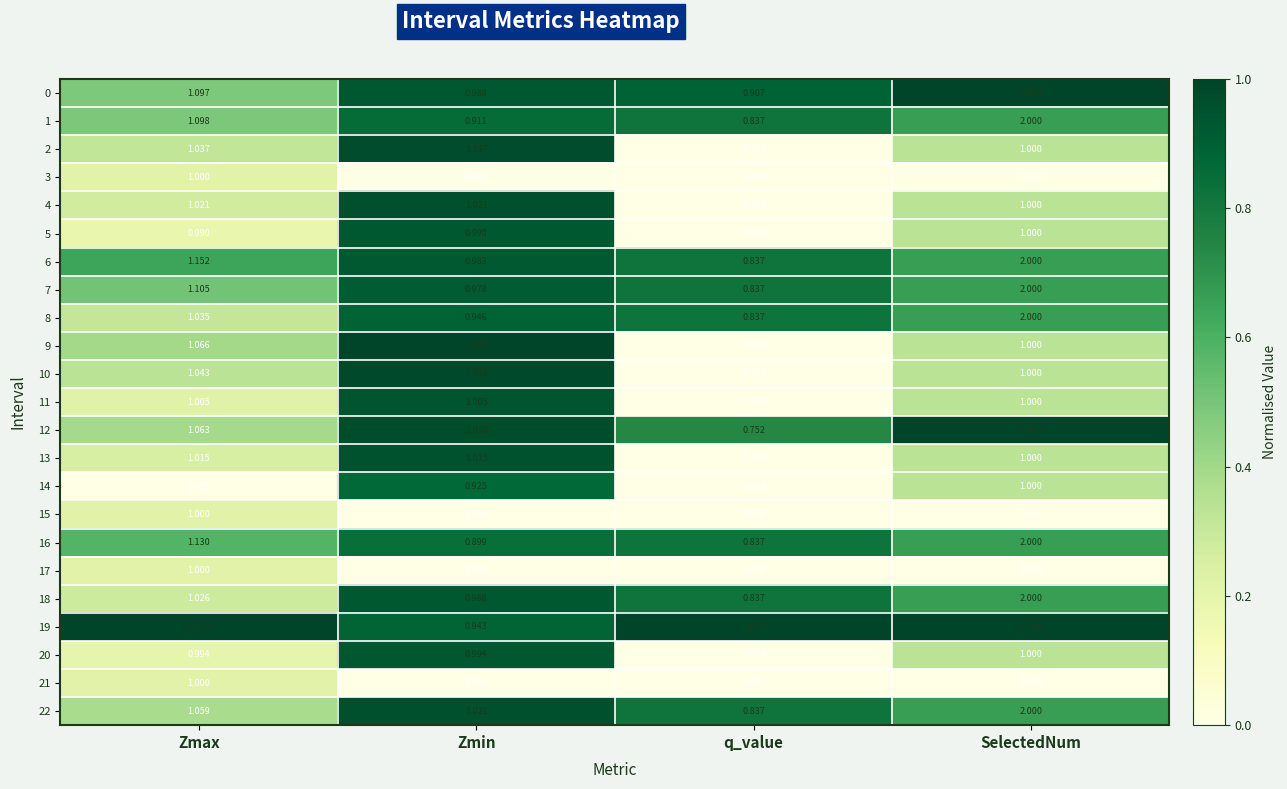

At which label does 4 first exceed 1?

Zmax